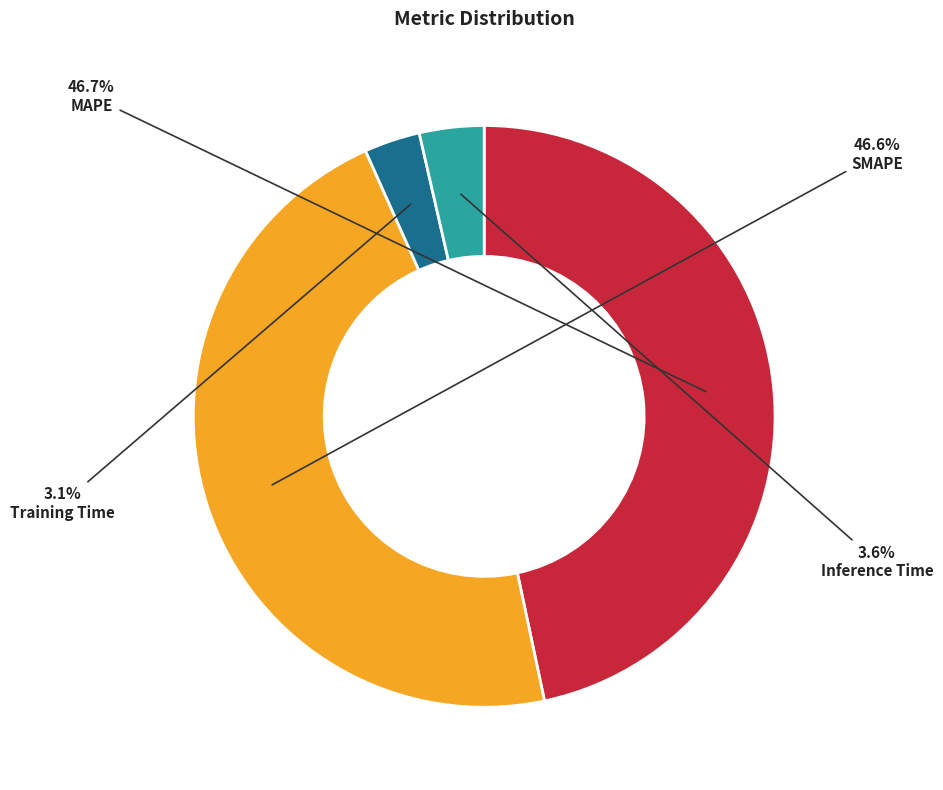

Count the number of slices in the pie.

4